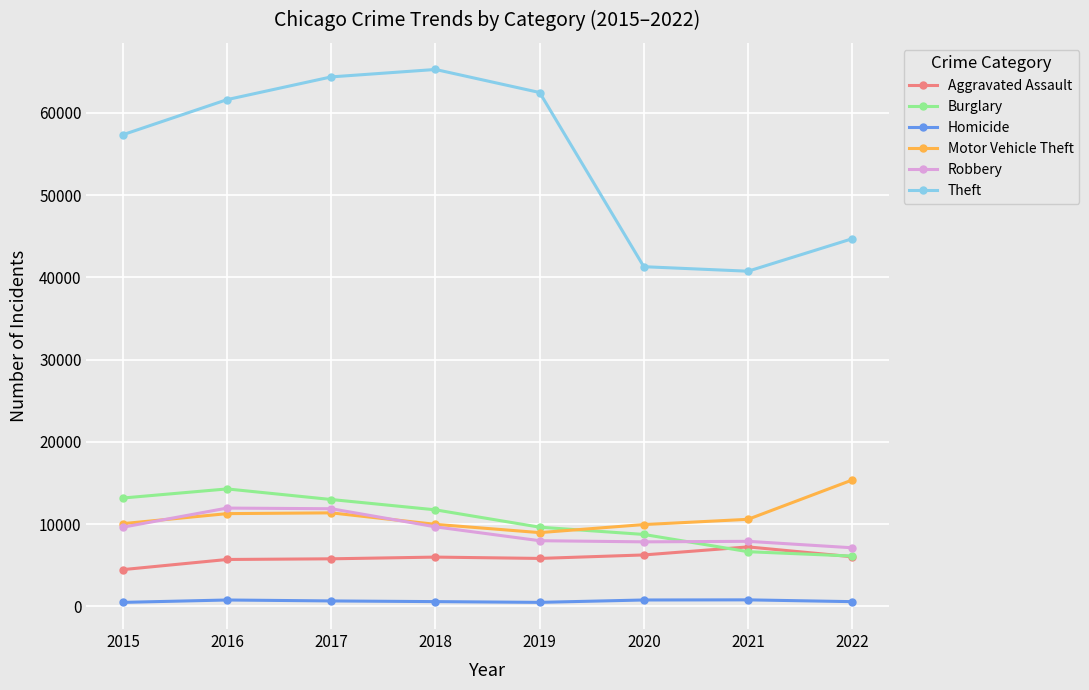

List the series in order of their peak value, highest first.

Theft, Motor Vehicle Theft, Burglary, Robbery, Aggravated Assault, Homicide